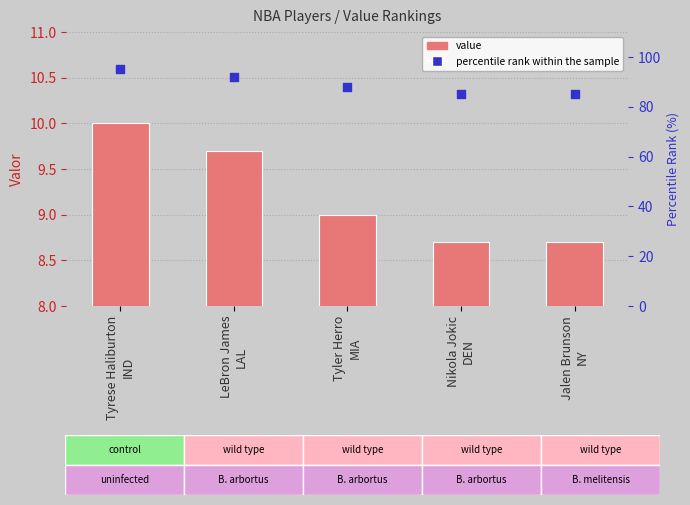

Which series contains the highest Y value?

percentile rank within the sample